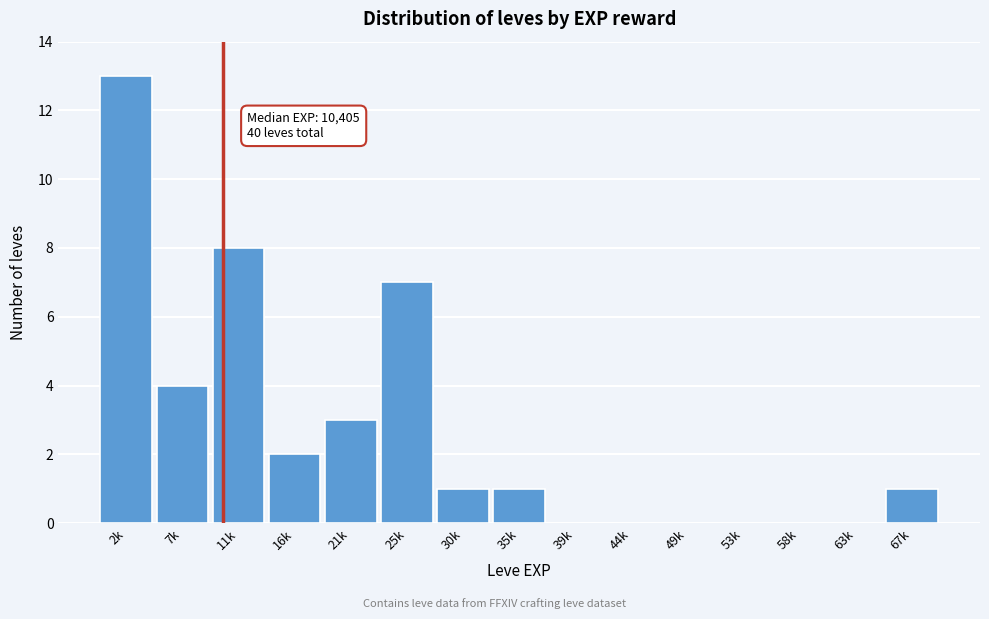

Reading left to right, what are all the values shown in this chart?

2k=13	7k=4	11k=8	16k=2	21k=3	25k=7	30k=1	35k=1	39k=0	44k=0	49k=0	53k=0	58k=0	63k=0	67k=1